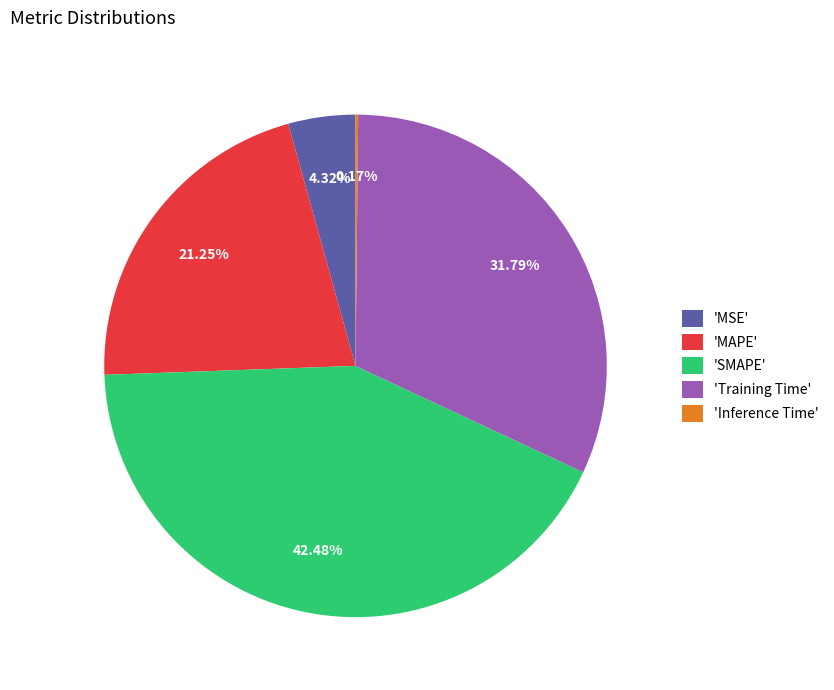

Which slice is the largest?

'SMAPE'